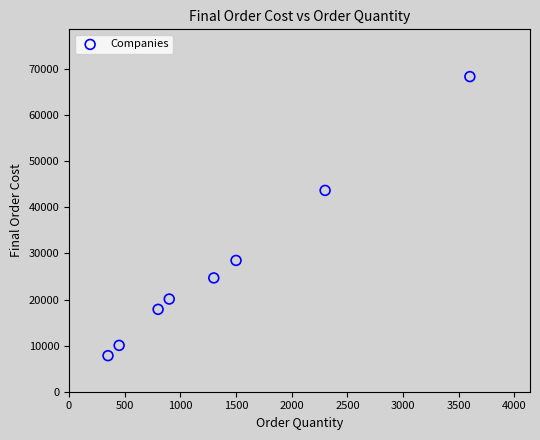

What is the average Y value?

27644.2